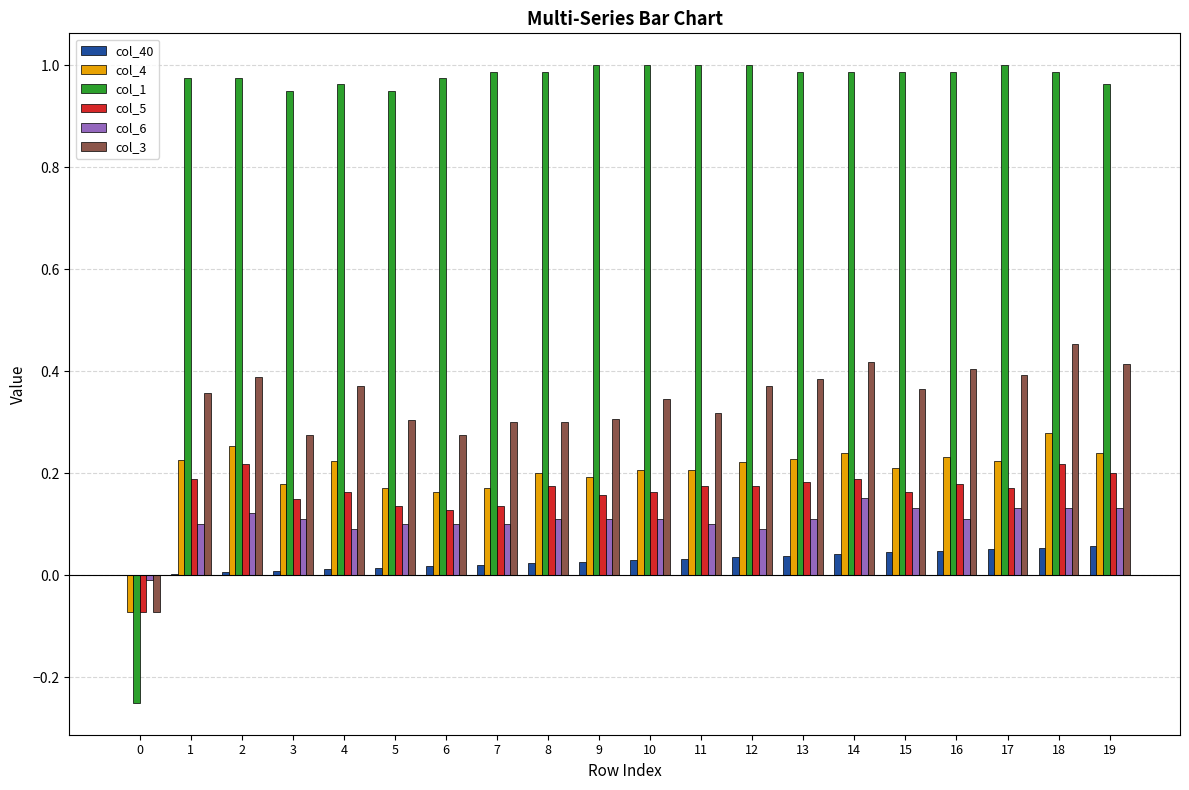

What is the sum of all col_4 values?

4.0